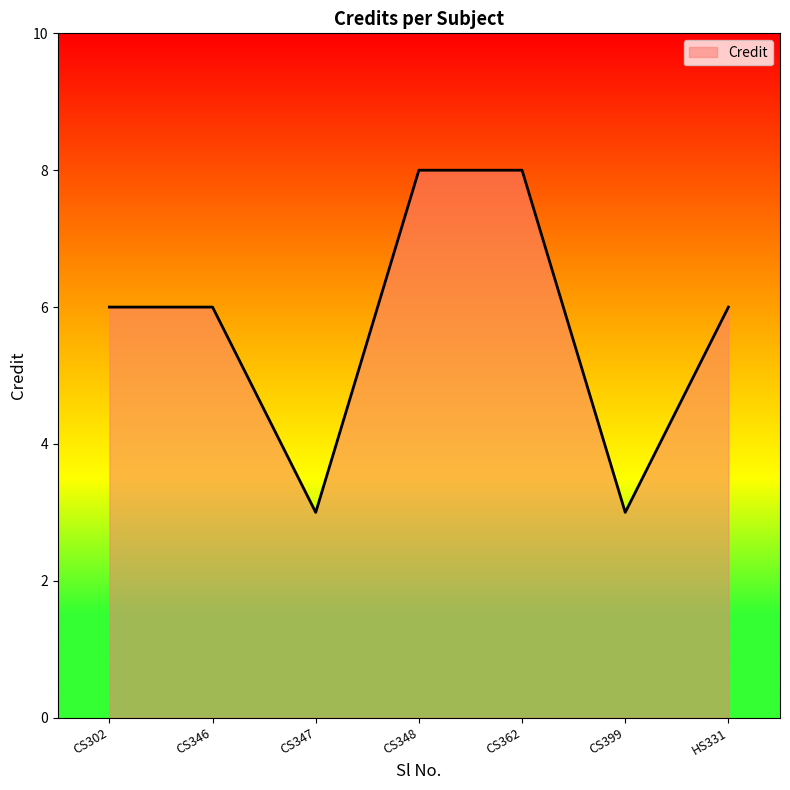

The chart shows a value of 6 at HS331. True or false?

True